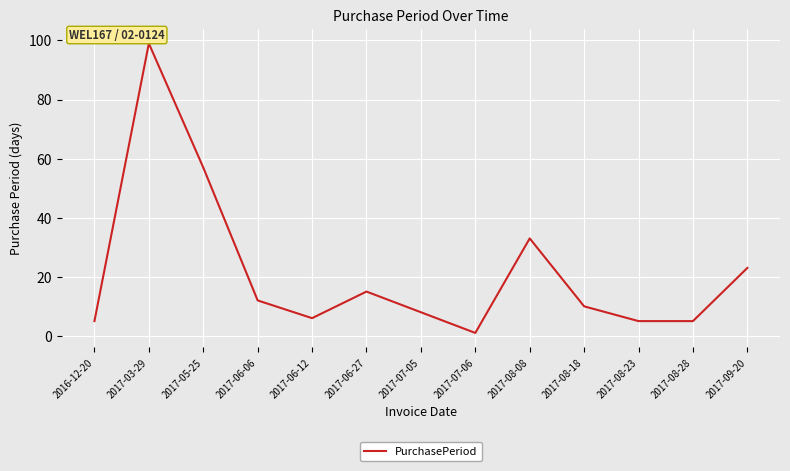

What is the difference between the second highest and minimum values?

56